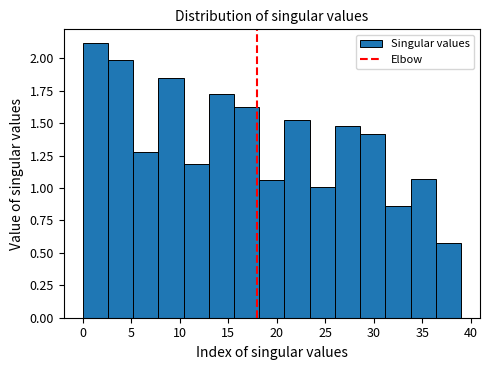

Reading left to right, list every bar in this chart as the range it spans on the x-axis followed by its height. Neither the bar edges nor the heights are printed on the chart, so give them approximately, as read against the axes.

0.0 to 2.6: 2.10
2.6 to 5.2: 2.00
5.2 to 7.8: 1.30
7.8 to 10.4: 1.85
10.4 to 13.0: 1.20
13.0 to 15.6: 1.70
15.6 to 18.2: 1.60
18.2 to 20.8: 1.05
20.8 to 23.4: 1.50
23.4 to 26.0: 1.00
26.0 to 28.6: 1.50
28.6 to 31.2: 1.40
31.2 to 33.8: 0.85
33.8 to 36.4: 1.05
36.4 to 39.0: 0.60